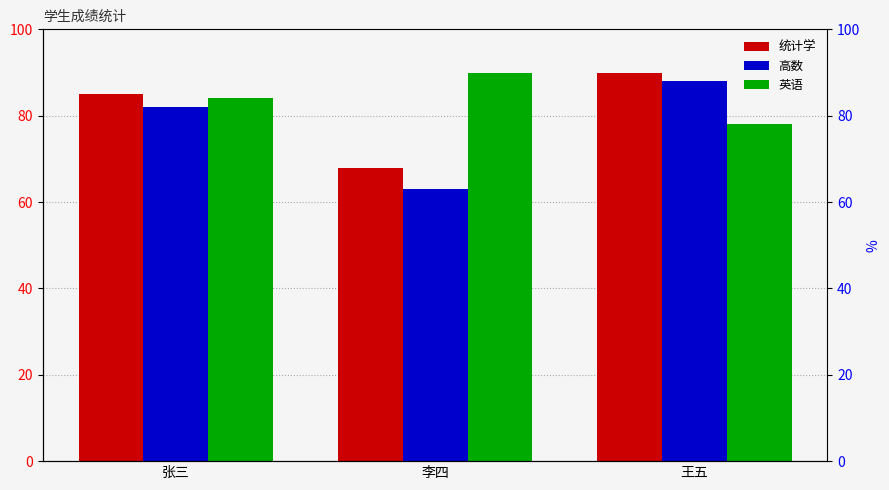

What is the label of the 2nd bar from the right?

李四